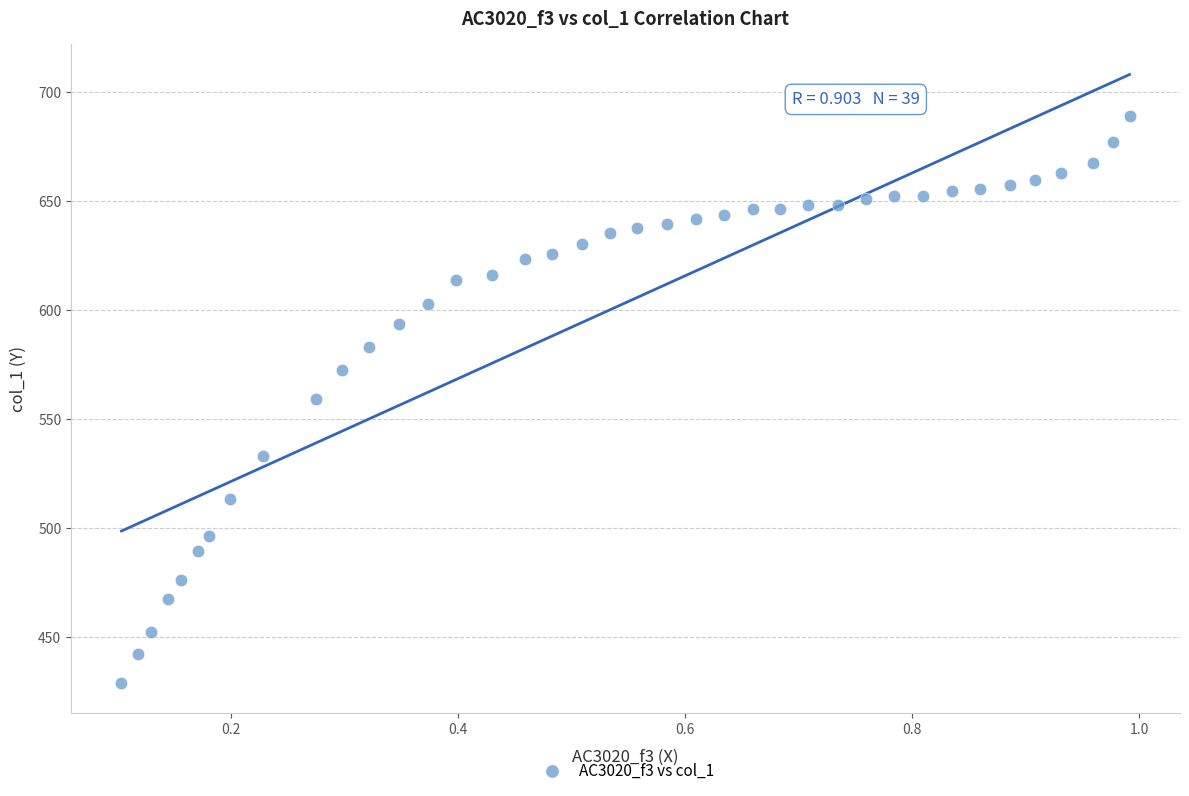

What is the range of Y values (max minus min)?

260.1